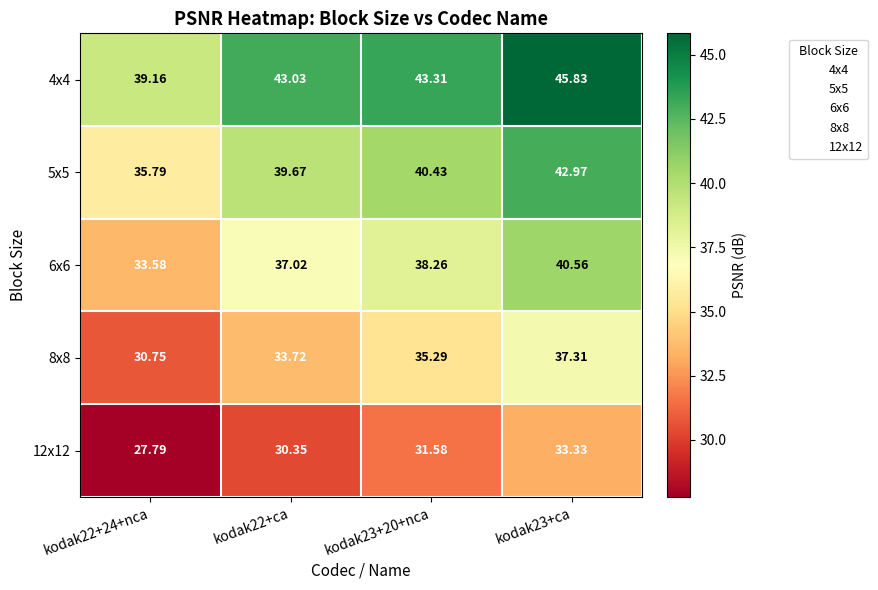

At which category is the sum across all series the highest?

kodak23+ca